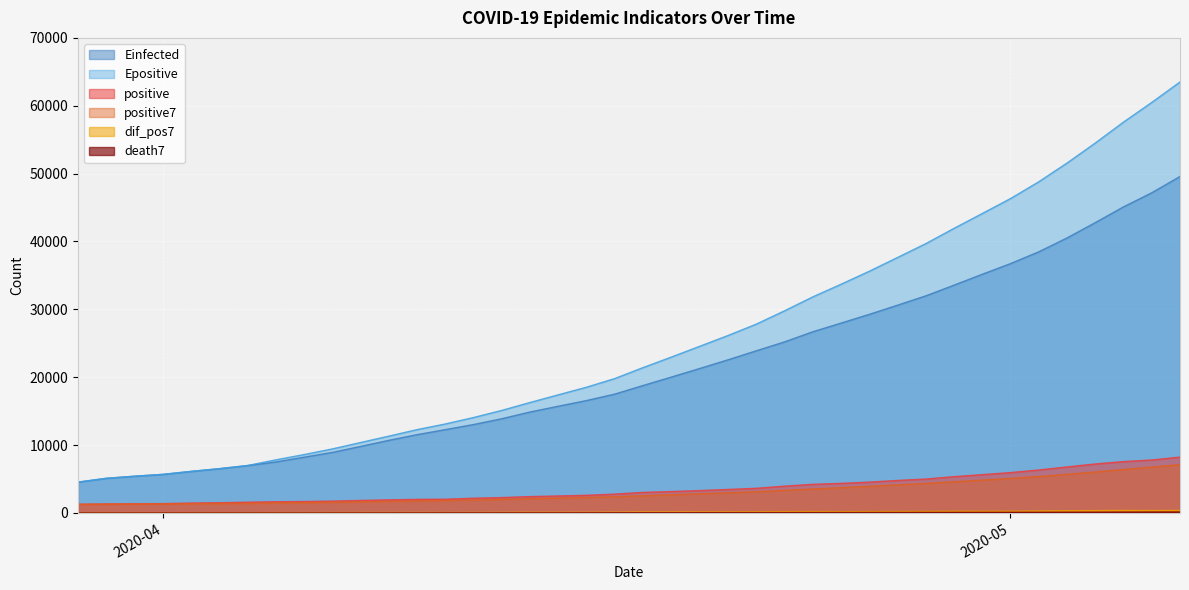

In dif_pos7, how many points are lower than both neighbors (excluding endpoints)?

9